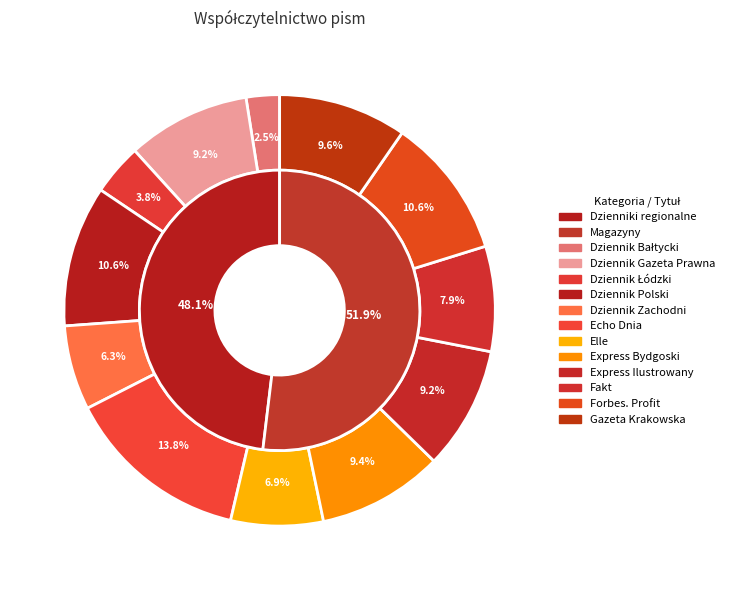

To the nearest percent, what portion does Dziennik Gazeta Prawna represent?

9%